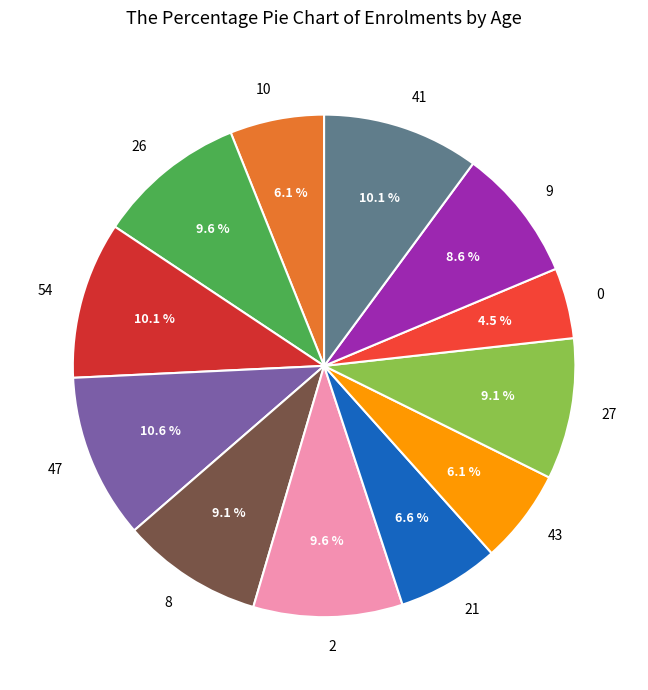

To the nearest percent, what is the difference between the largest and smallest slice percentages?

6%